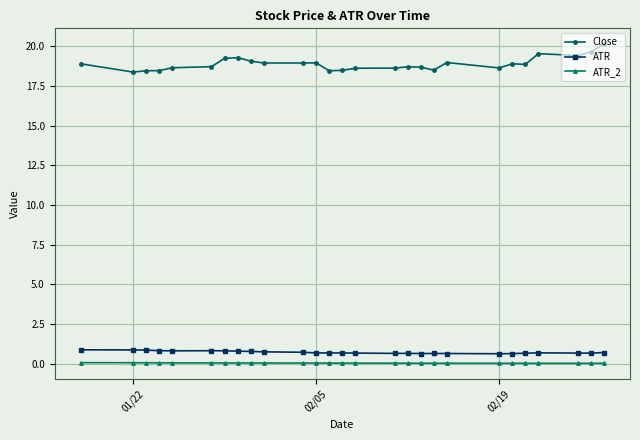

Which series has the largest range (max minus min)?

Close